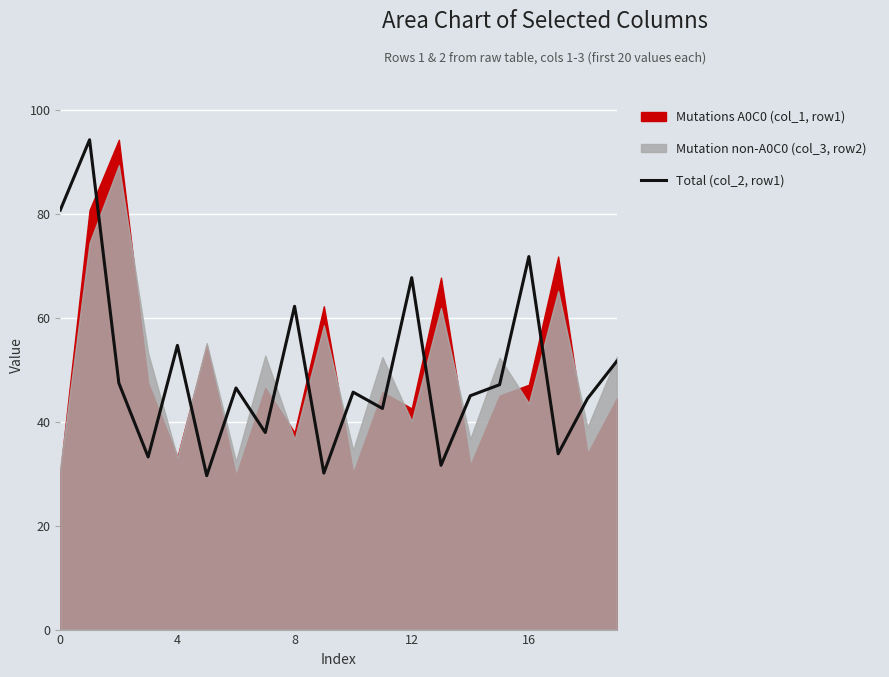

What is the ratio of the value at 15 to the value at 14?

1.0